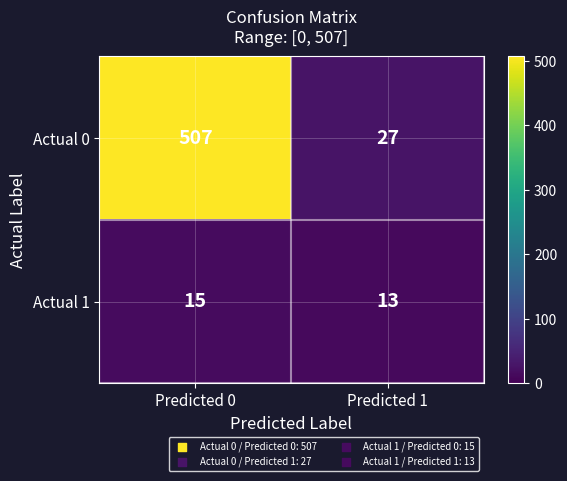

How many categories are shown in the chart?

2